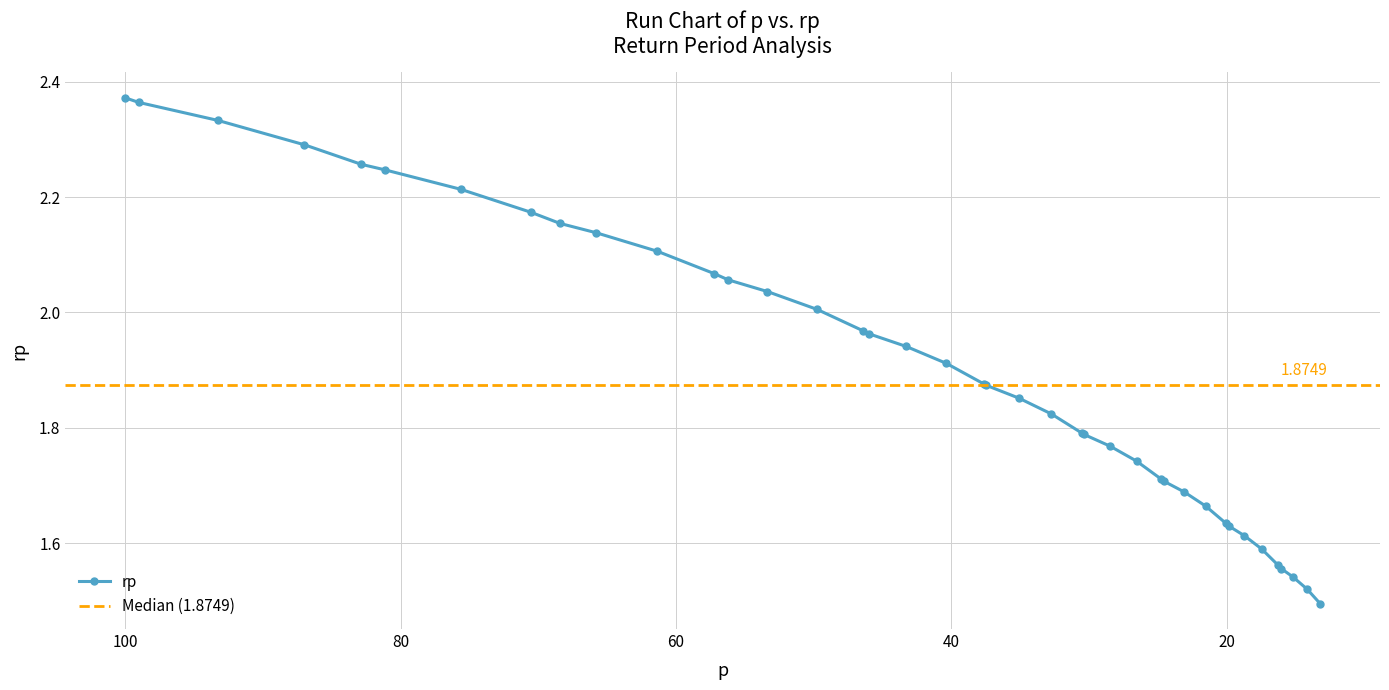

True or false: the data shows 0.6 at 32.

False